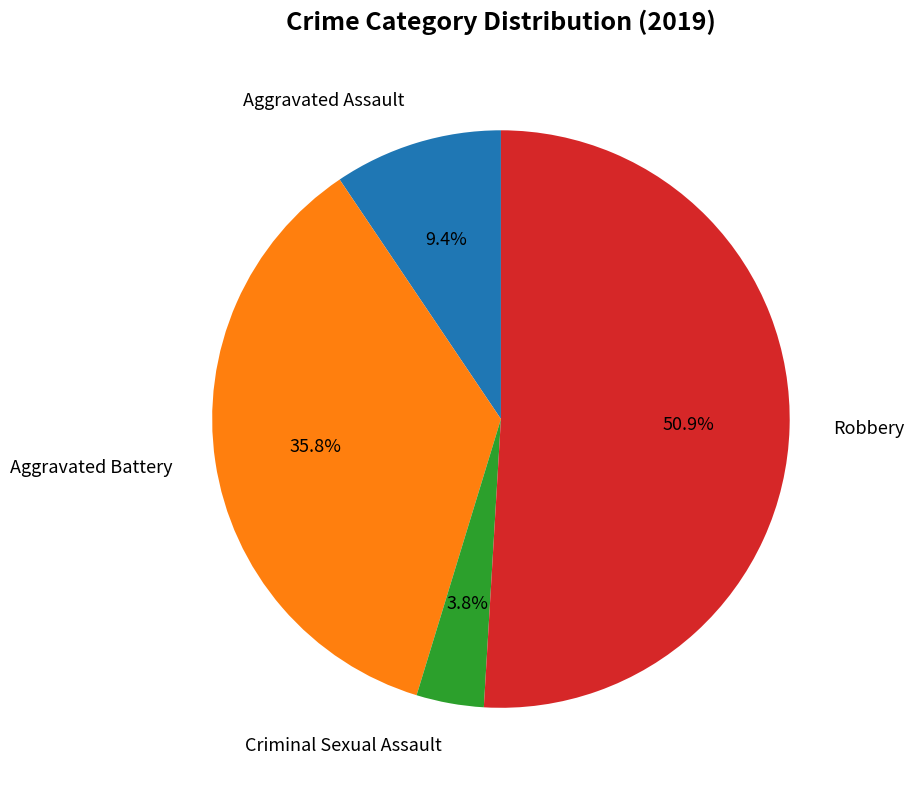

Which category has the smallest portion of the pie?

Criminal Sexual Assault